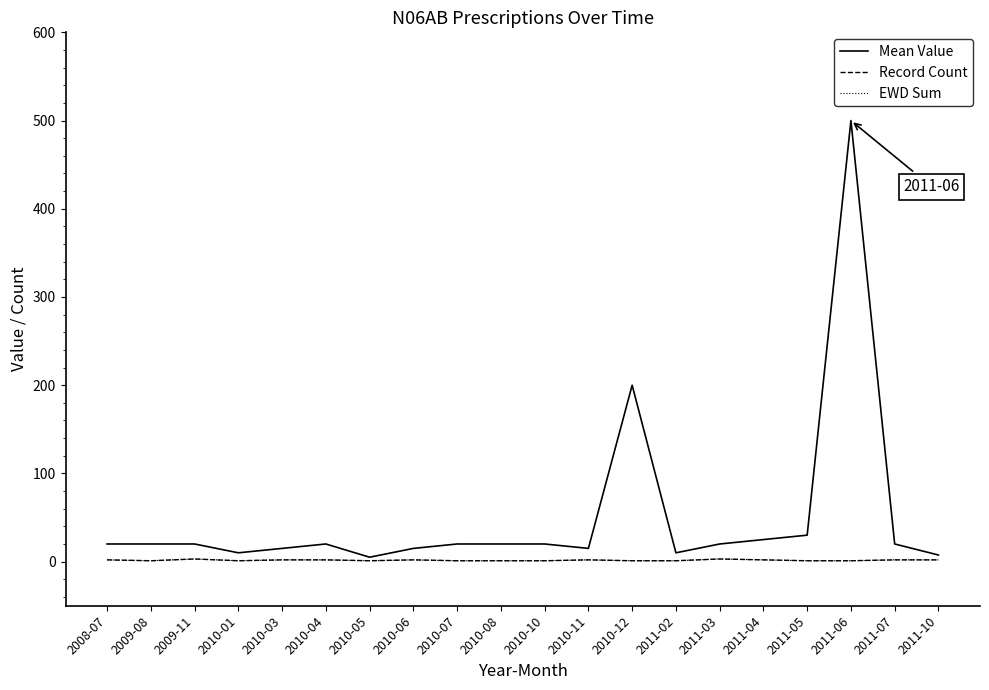

What position from the right is 2011-04?

5